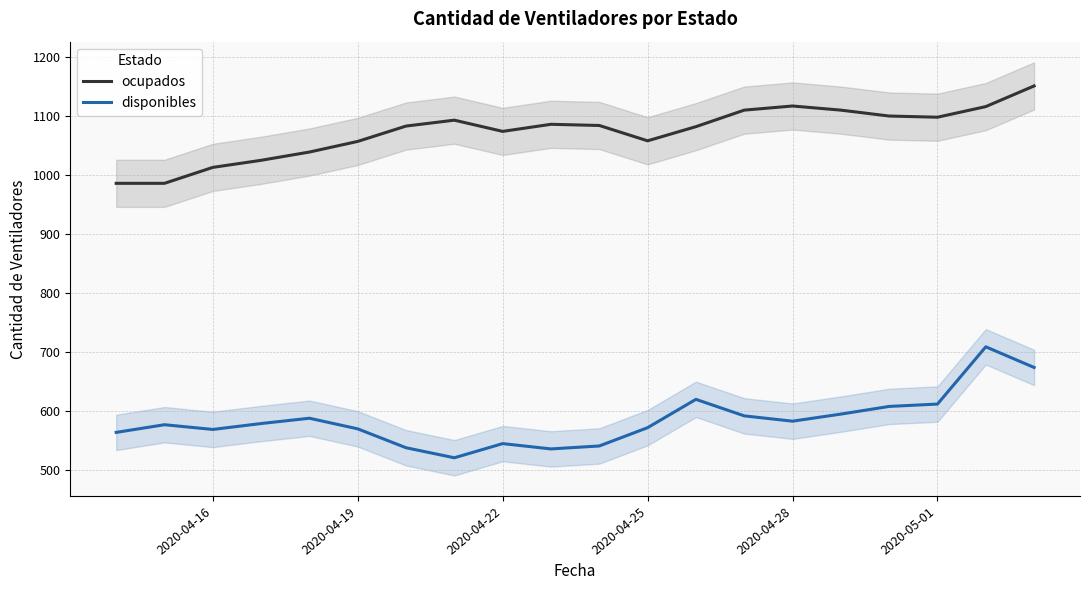

Reading right to left, extract all data points from this chart.

ocupados: 1151	1116	1098	1100	1110	1117	1110	1082	1058	1084	1086	1074	1093	1083	1057	1039	1025	1013	986	986
disponibles: 674	709	612	608	595	583	592	620	572	541	536	545	521	538	570	588	579	569	577	564